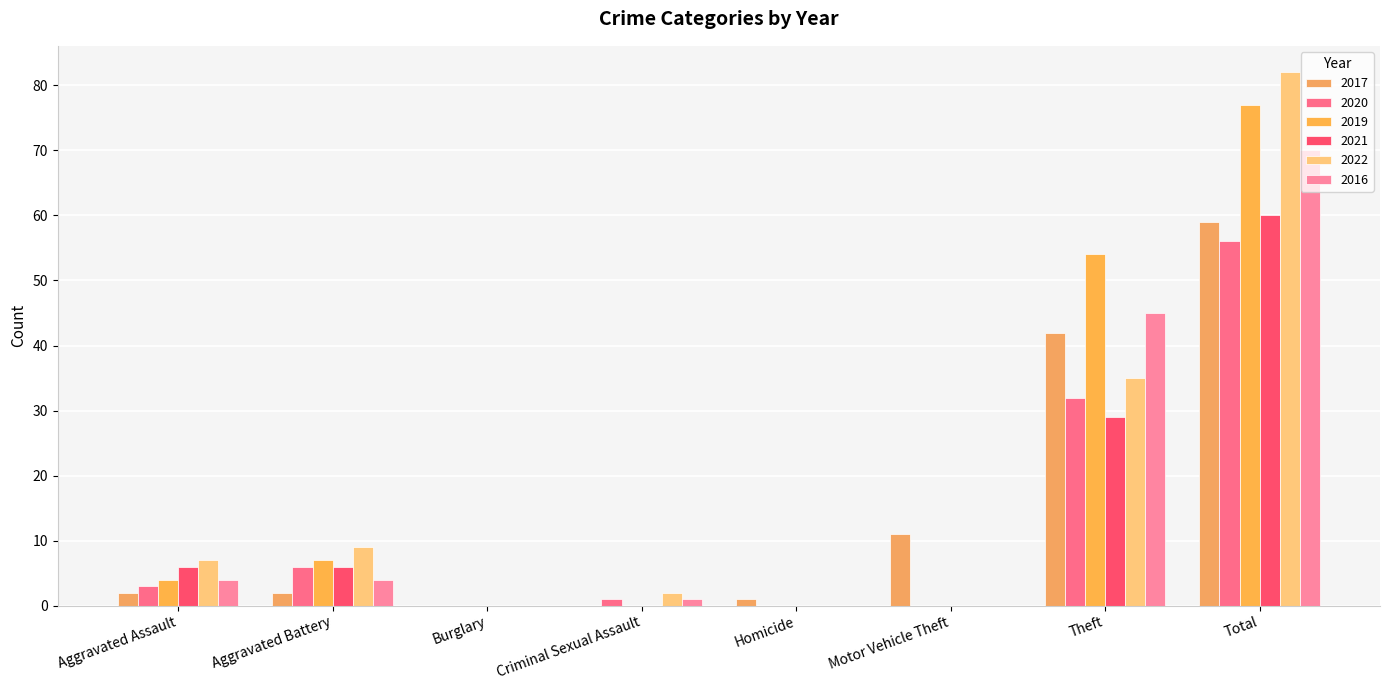

How many series are shown in this chart?

6